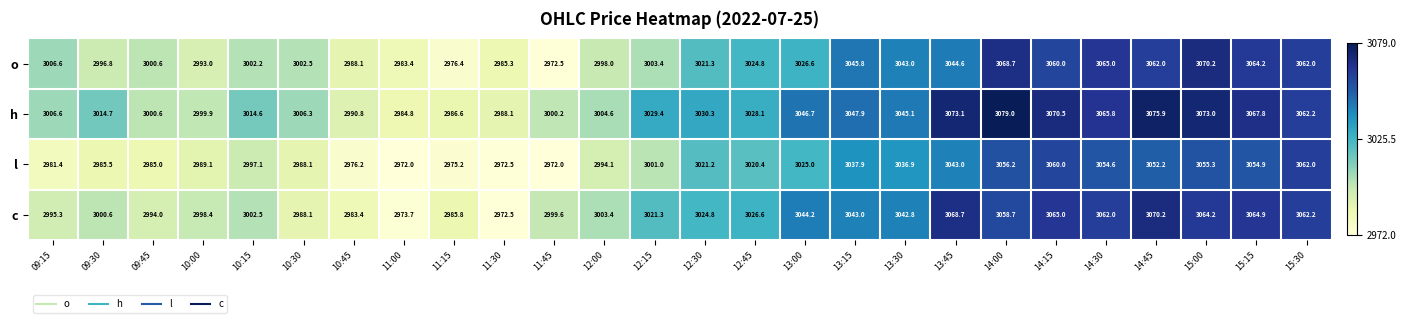

At which label does c first exceed 3024?

12:30